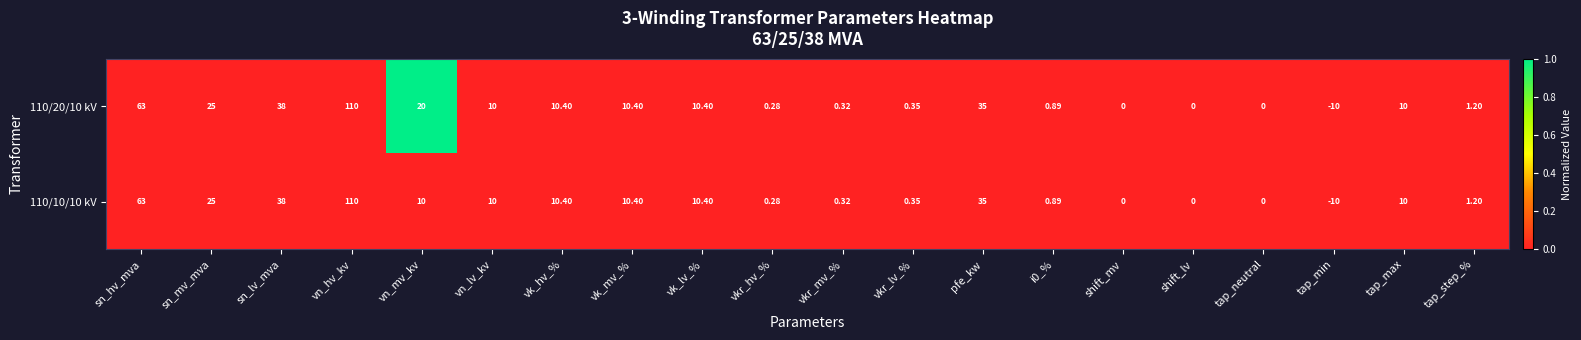

At which label does 110/10/10 kV reach its minimum?

tap_min